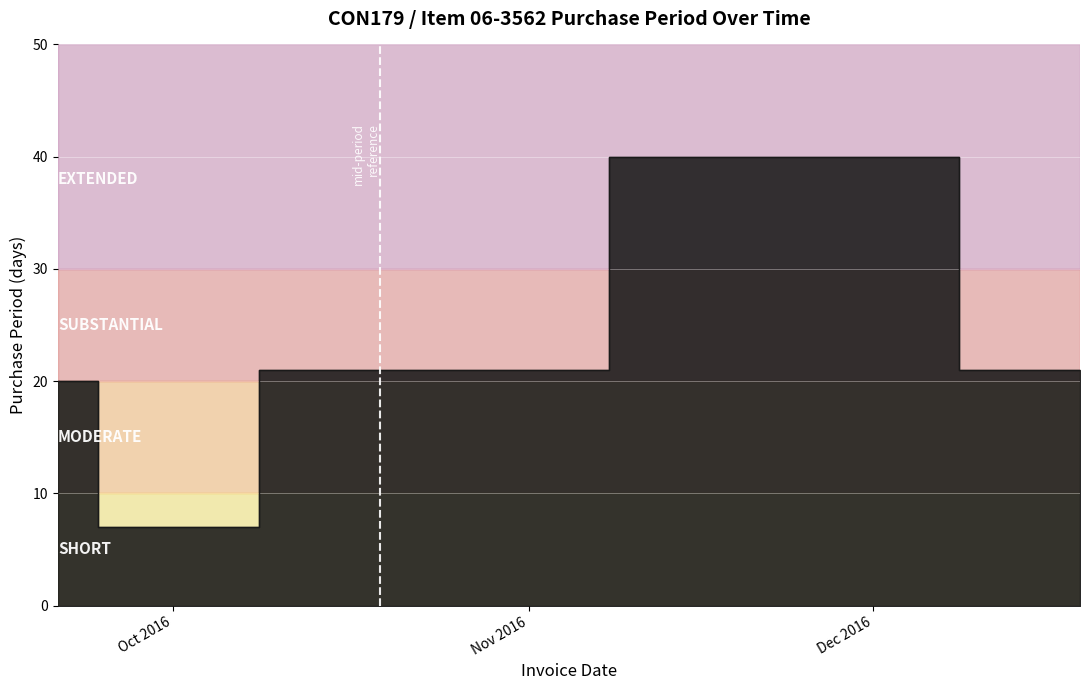

At which category does the chart reach its peak across all series?

2016-11-28